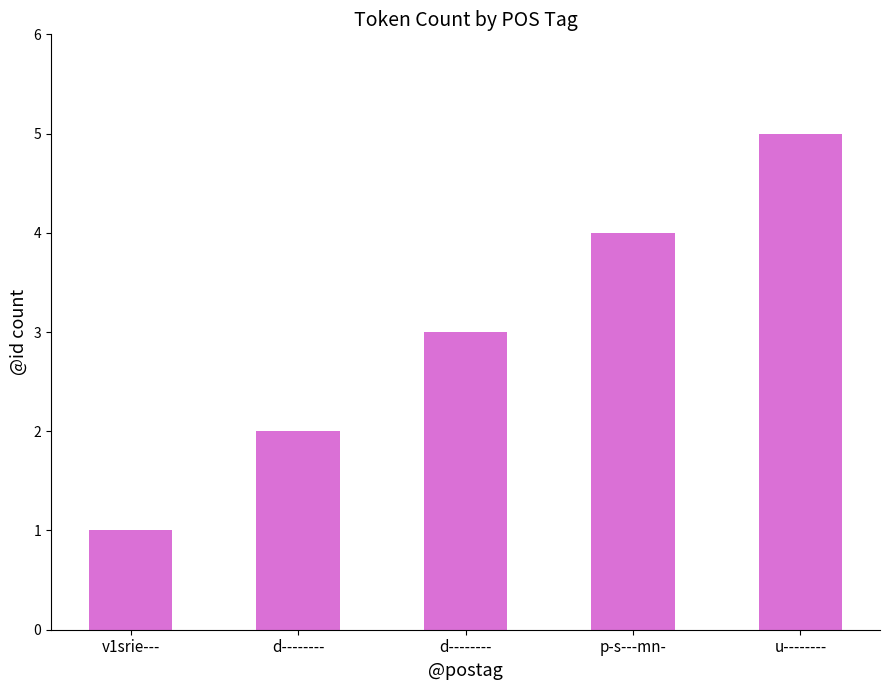

Reading left to right, what are all the values shown in this chart?

1	2	3	4	5